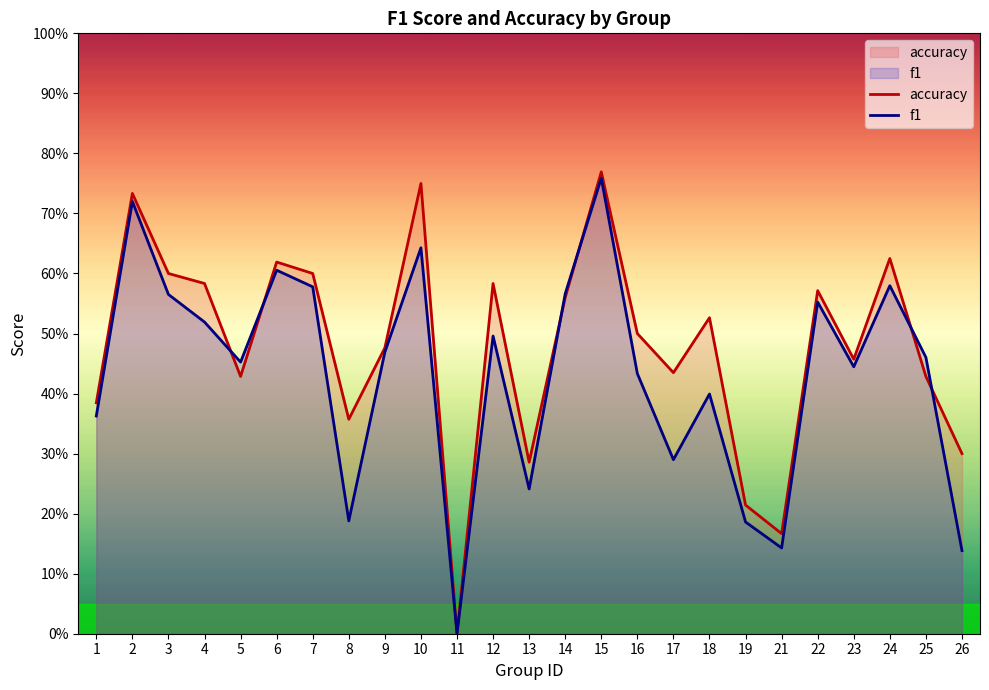

What are all the series names shown in the legend?

accuracy, f1